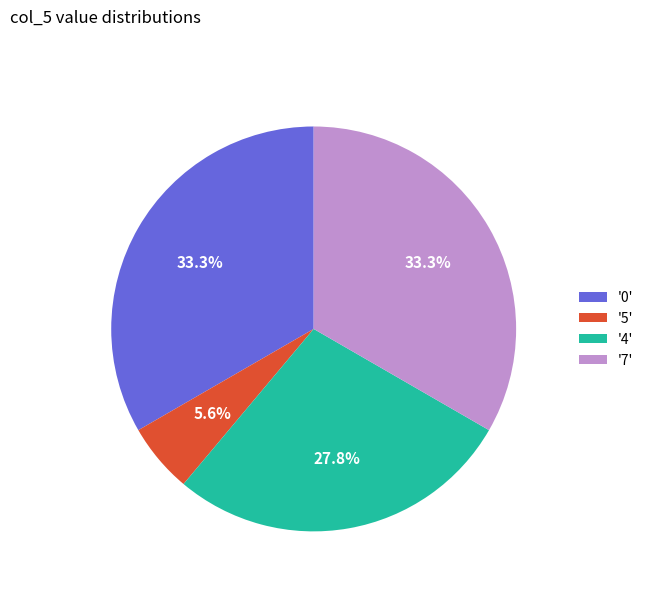

Is there any slice that represents more than half of the pie?

No